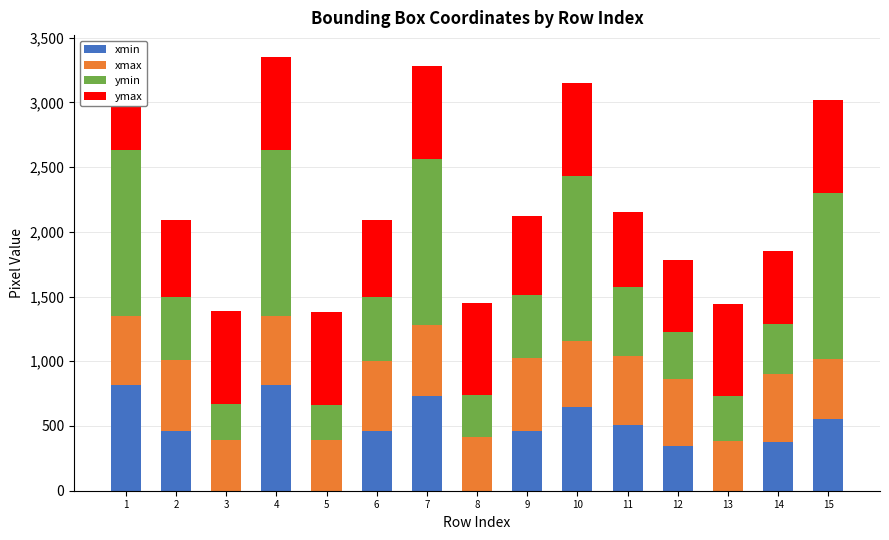

List the series in order of their peak value, lowest first.

xmax, ymax, xmin, ymin